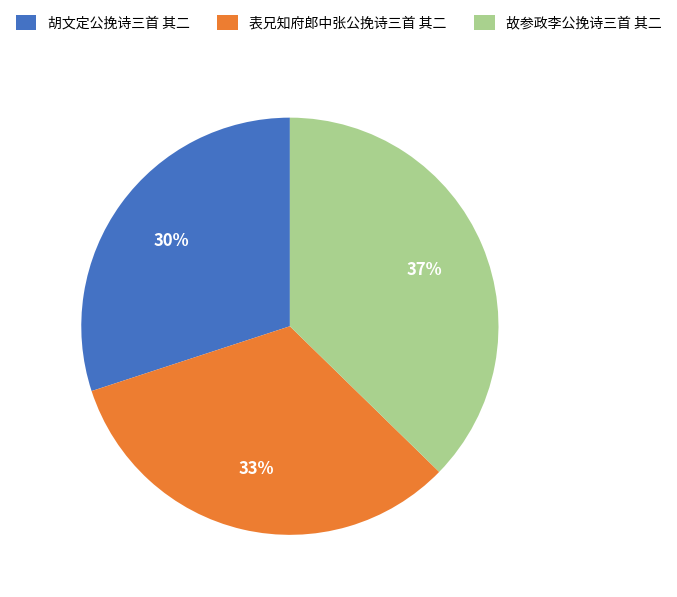

Between 胡文定公挽诗三首 其二 and 表兄知府郎中张公挽诗三首 其二, which is larger?

表兄知府郎中张公挽诗三首 其二